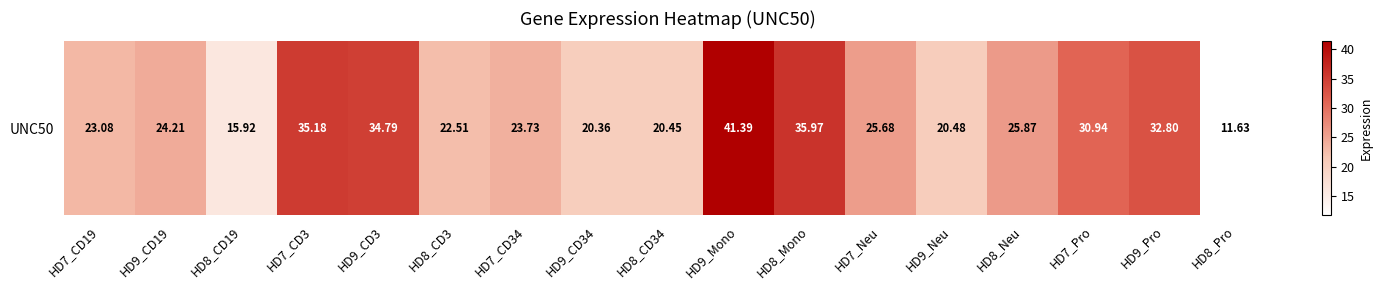

List the labels in order of value, smallest first.

HD8_Pro, HD8_CD19, HD9_CD34, HD8_CD34, HD9_Neu, HD8_CD3, HD7_CD19, HD7_CD34, HD9_CD19, HD7_Neu, HD8_Neu, HD7_Pro, HD9_Pro, HD9_CD3, HD7_CD3, HD8_Mono, HD9_Mono